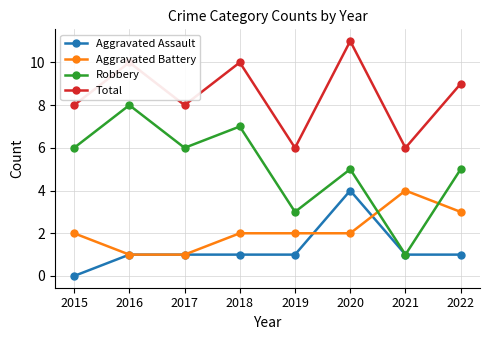

Which series has the widest spread of values?

Robbery